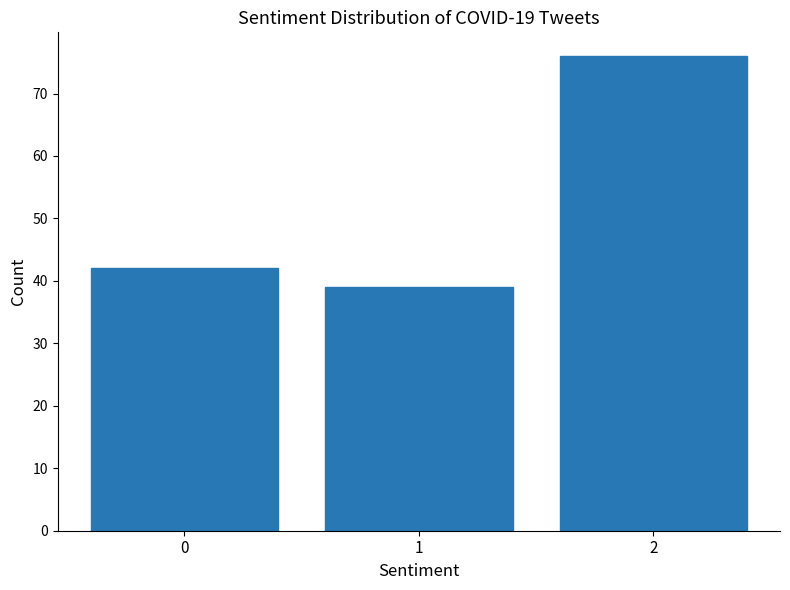

Reading left to right, list all the values displayed in this chart.

0=42	1=39	2=76